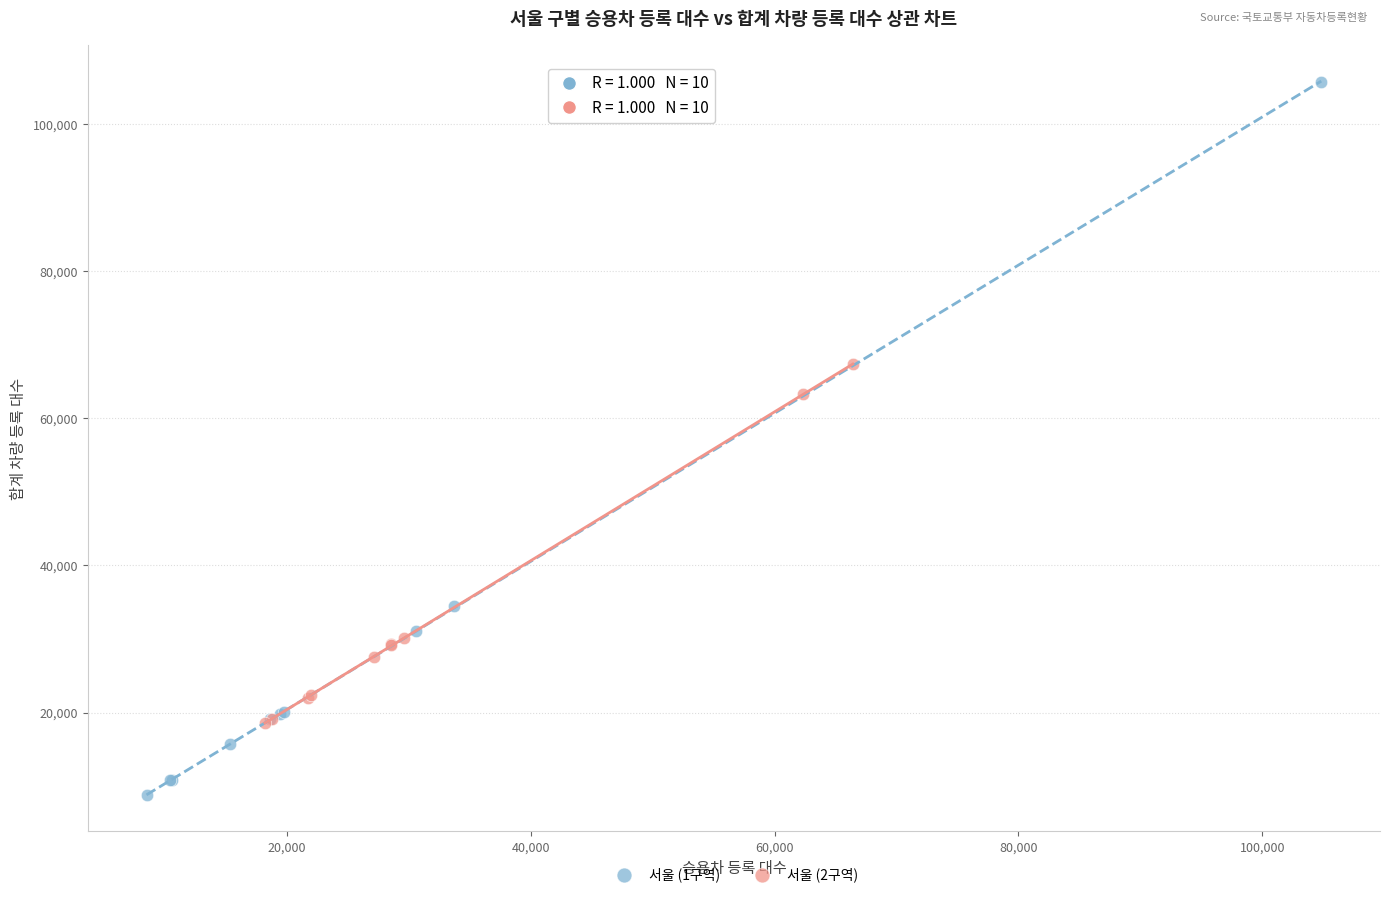

Which series reaches the maximum Y coordinate?

서울 (1구역)